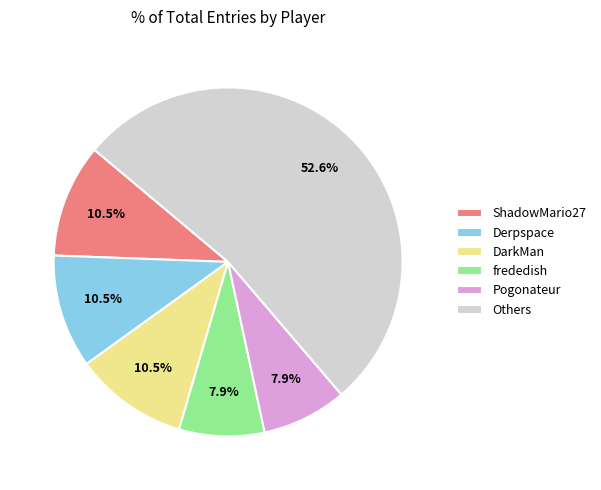

What is the majority slice?

Others